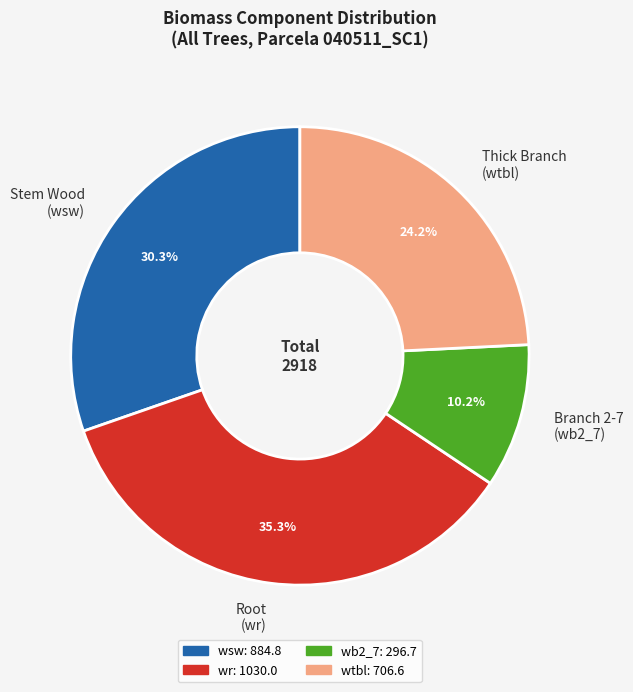

Rank the categories by value from lowest to highest.

Branch 2-7 (wb2_7), Thick Branch (wtbl), Stem Wood (wsw), Root (wr)